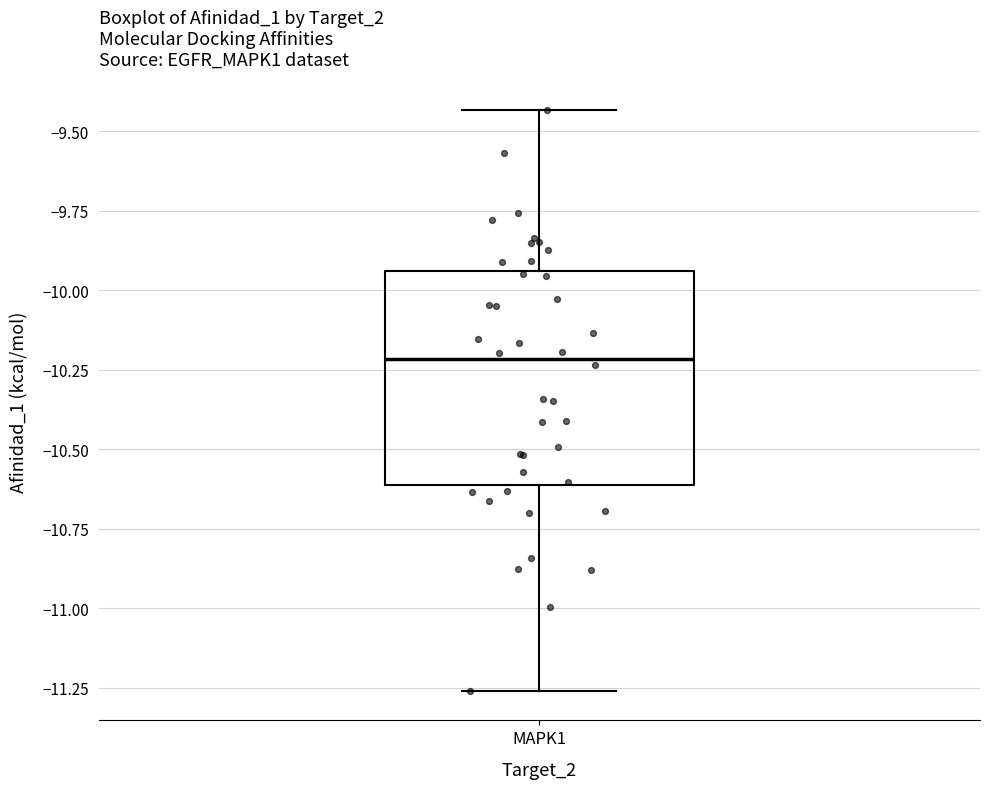

Where does the upper whisker of the box for MAPK1 end on the y-axis? The values are not printed on the chart, so give them approximately, as read against the axis.

-9.45